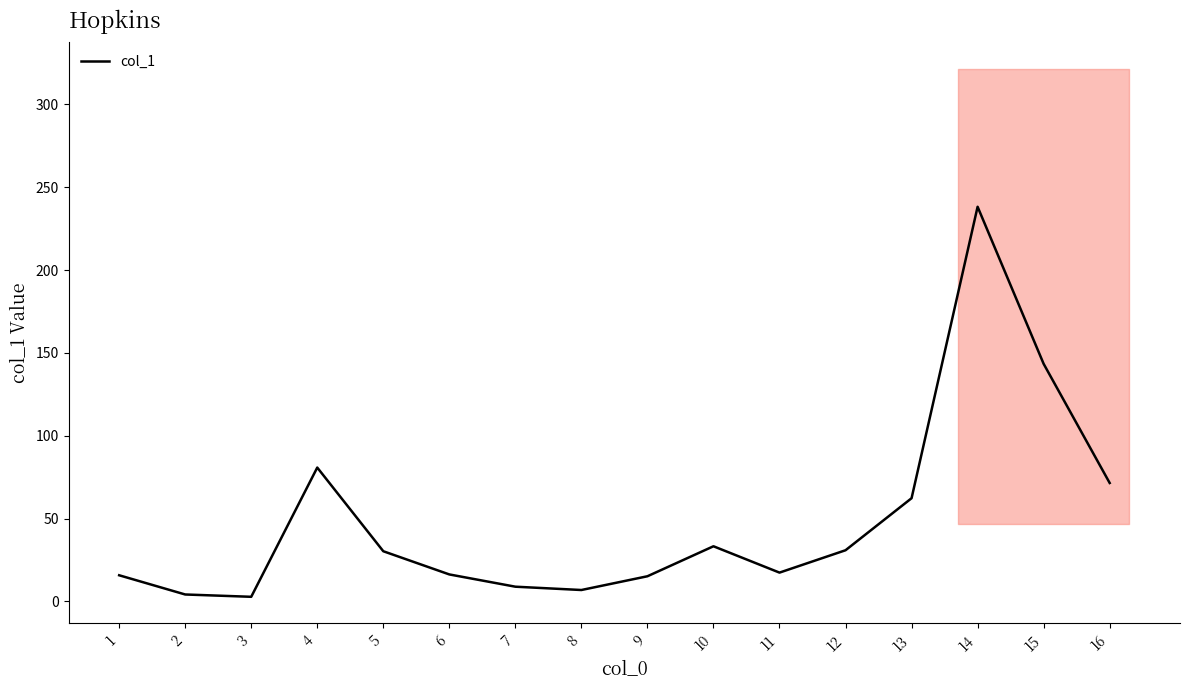

What is the sum of the values at 11 and 8?

24.3